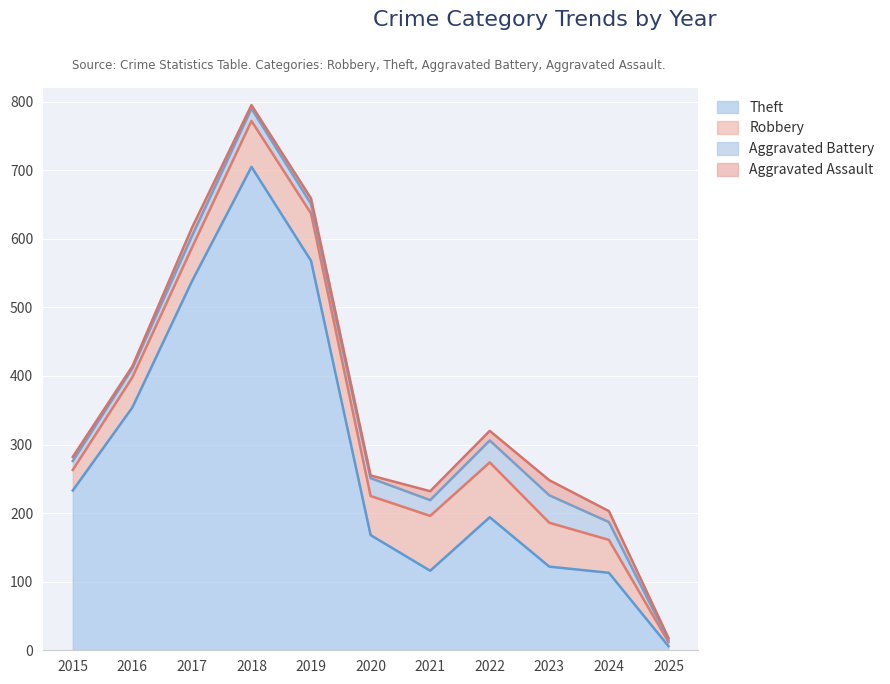

Reading right to left, what are all the values shown in this chart?

Robbery: 6	48	64	80	80	57	69	67	49	44	30
Theft: 6	113	122	194	116	168	568	705	538	354	233
Aggravated Battery: 3	26	40	32	23	26	14	18	17	13	13
Aggravated Assault: 3	16	22	14	13	4	8	5	12	3	6